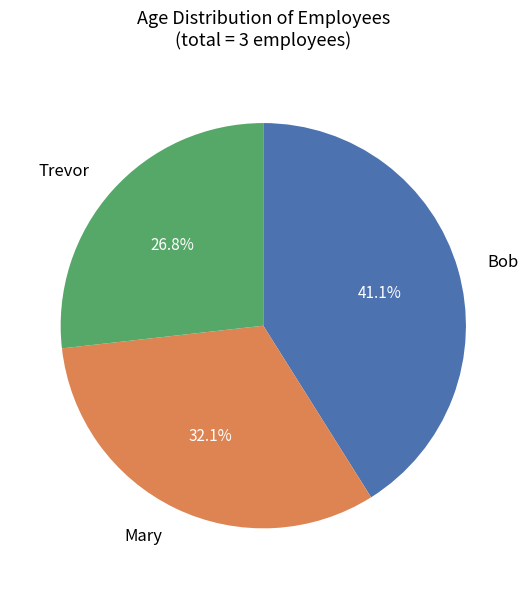

How many segments does this pie chart have?

3